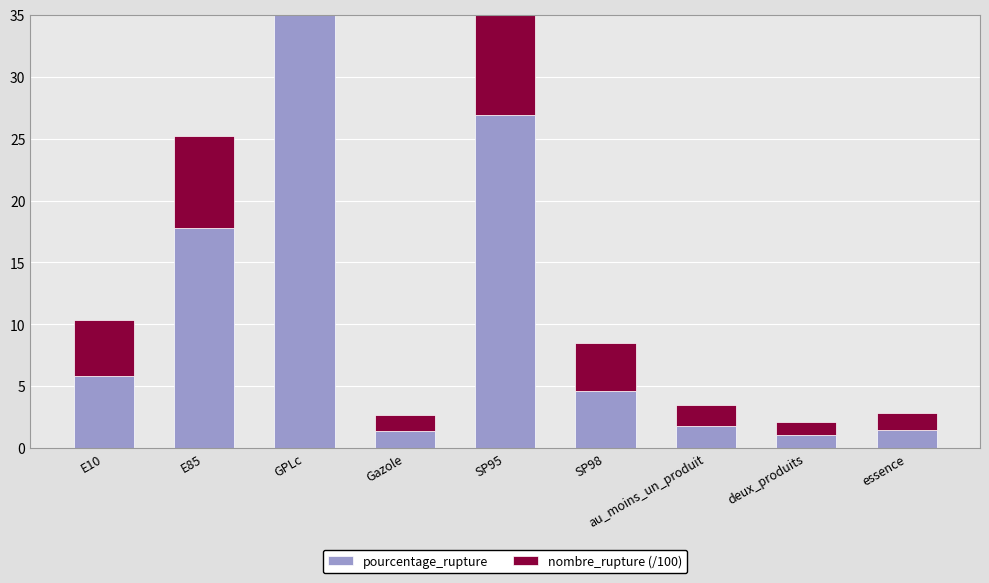

List the series in order of their peak value, highest first.

pourcentage_rupture, nombre_rupture (/100)